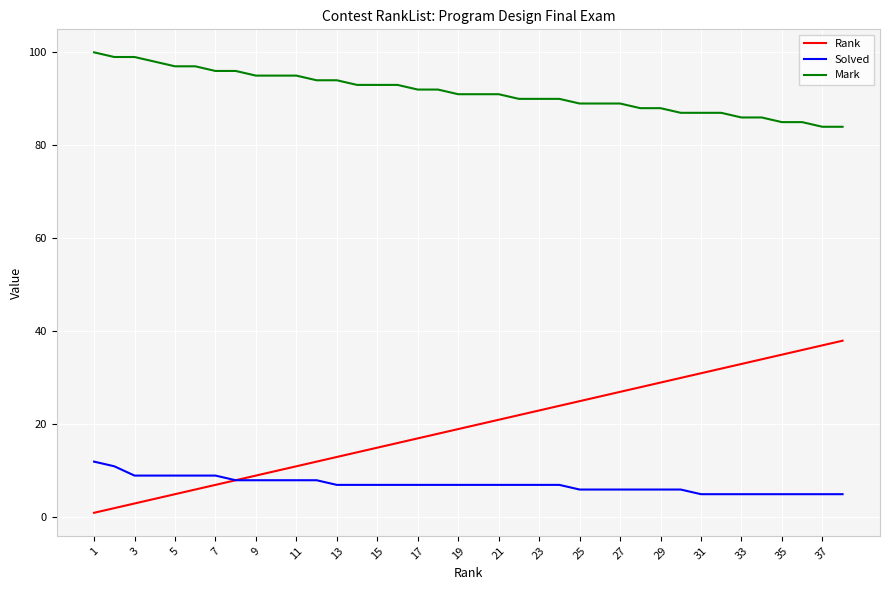

Which series has the largest total across all categories?

Mark